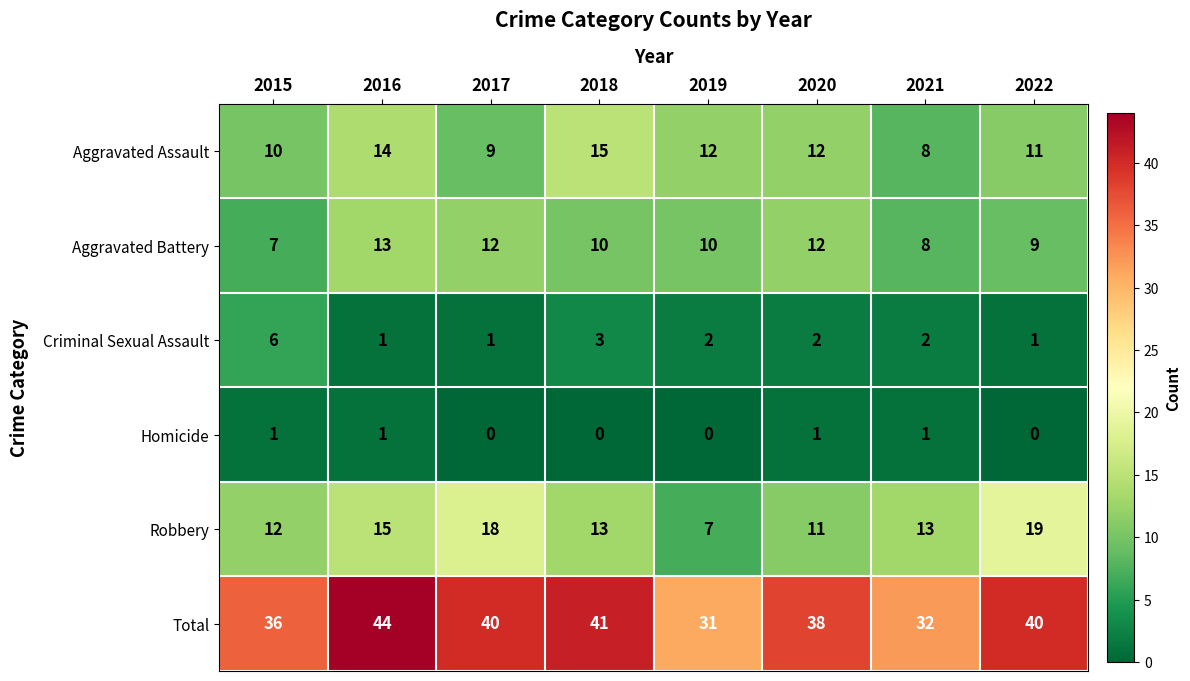

What value does the Aggravated Assault series have at 2015?

10